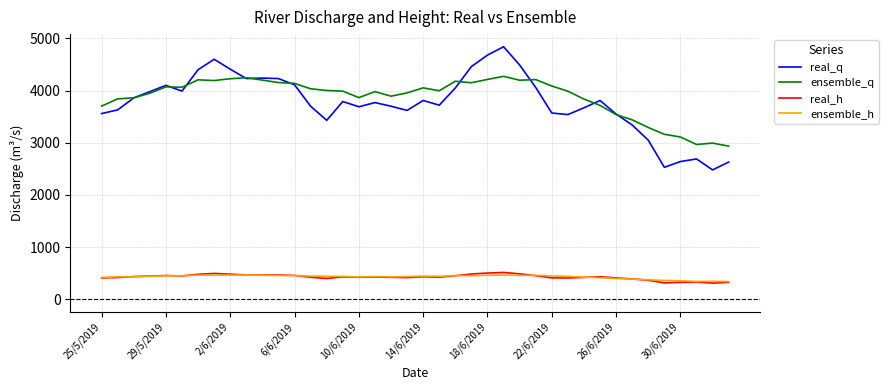

Which series has the largest total across all categories?

ensemble_q